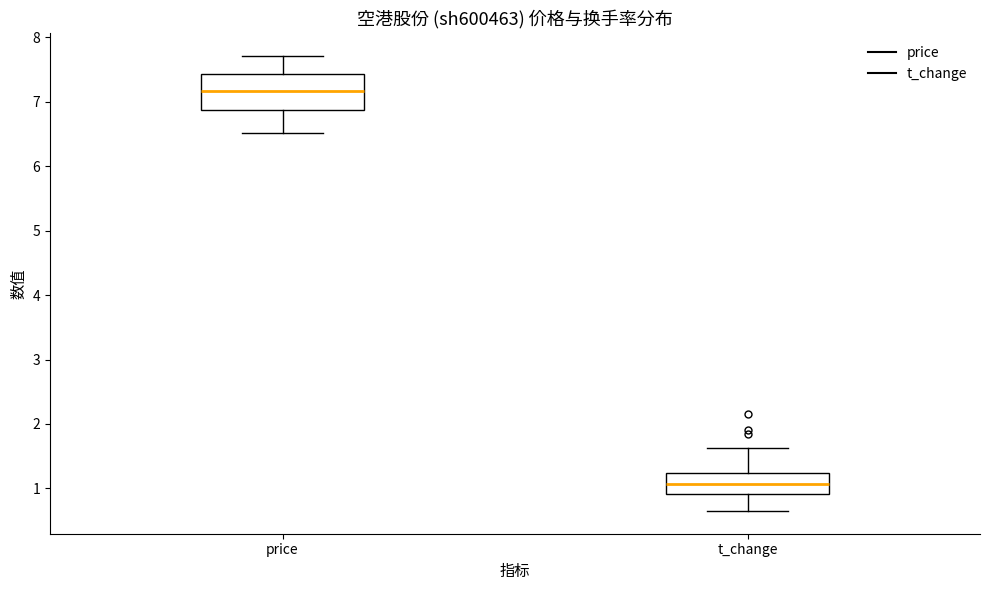

Comparing the boxes themselves (not the whiskers), which one is the tallest?

price